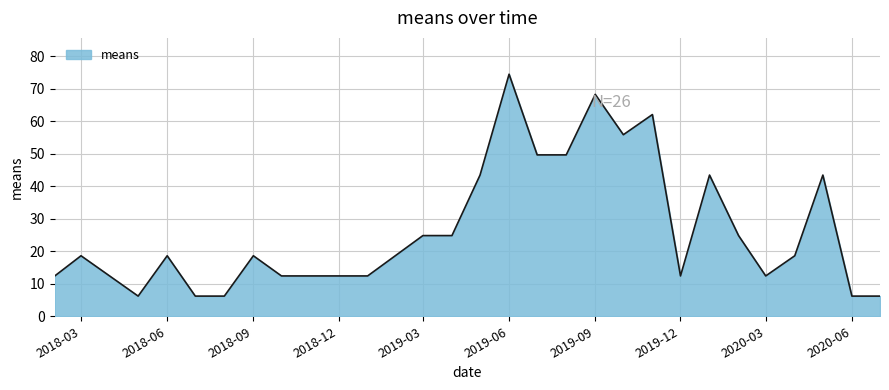

What is the maximum value shown in the chart?

74.5